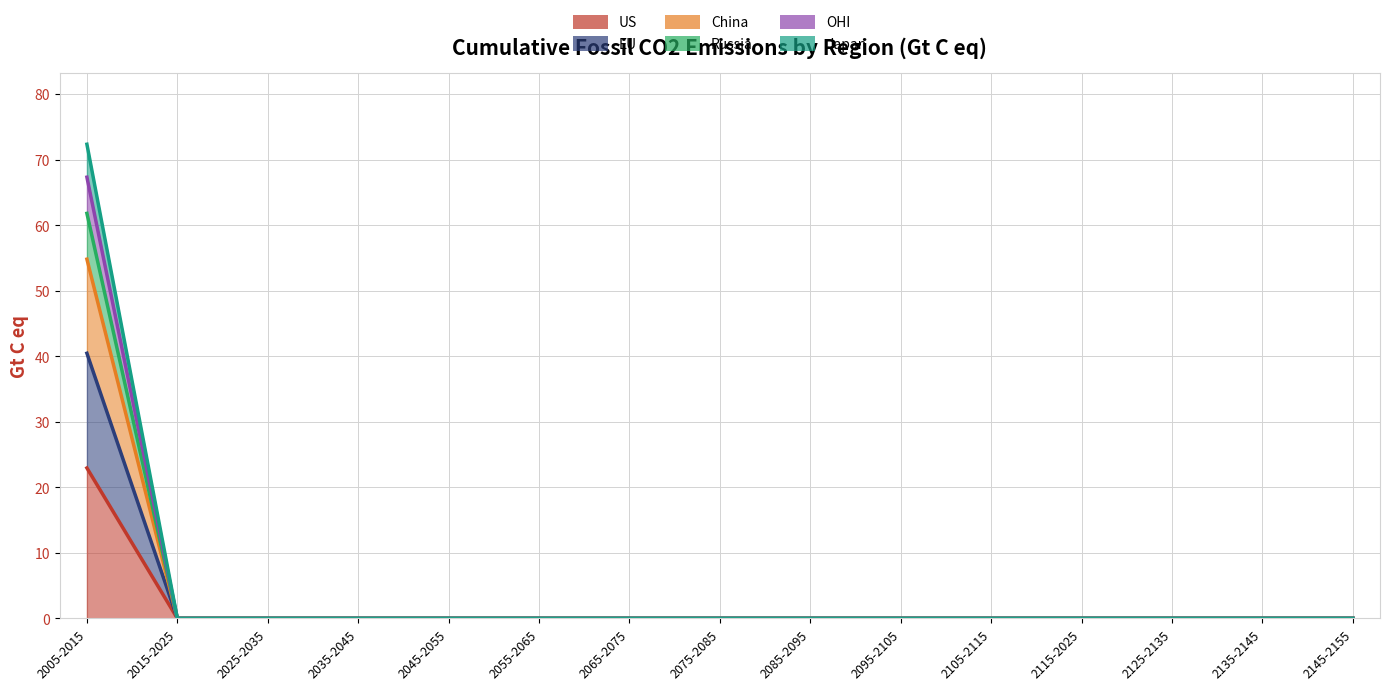

What is the maximum value for EU?

40.5